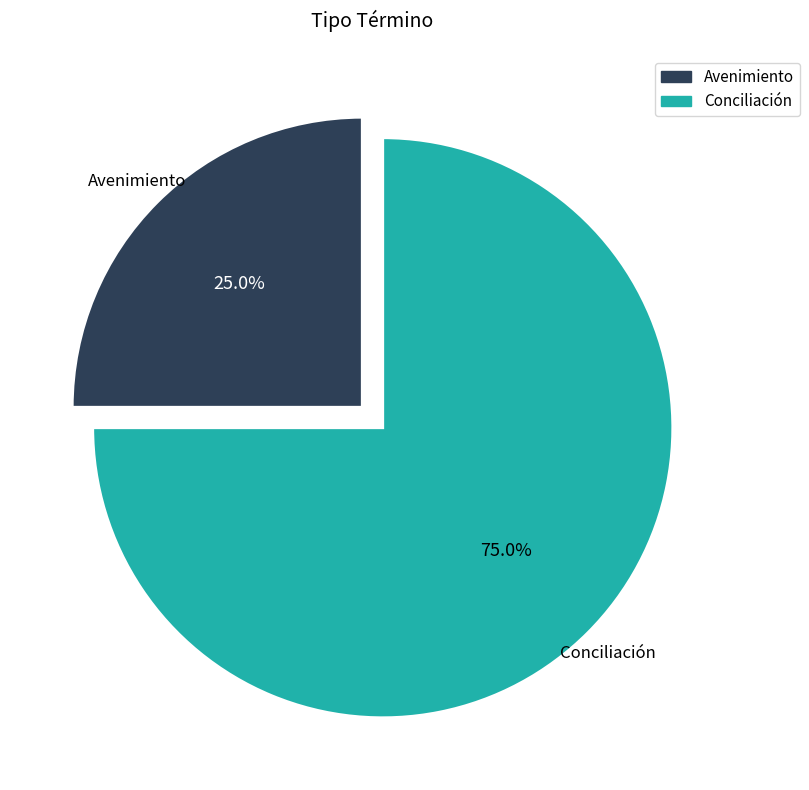

How many slices are in this pie chart?

2